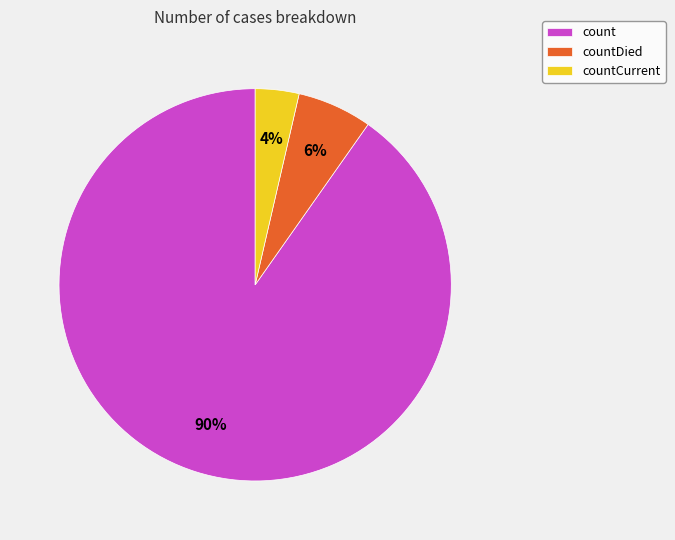

What percentage is the count slice, to the nearest percent?

90%